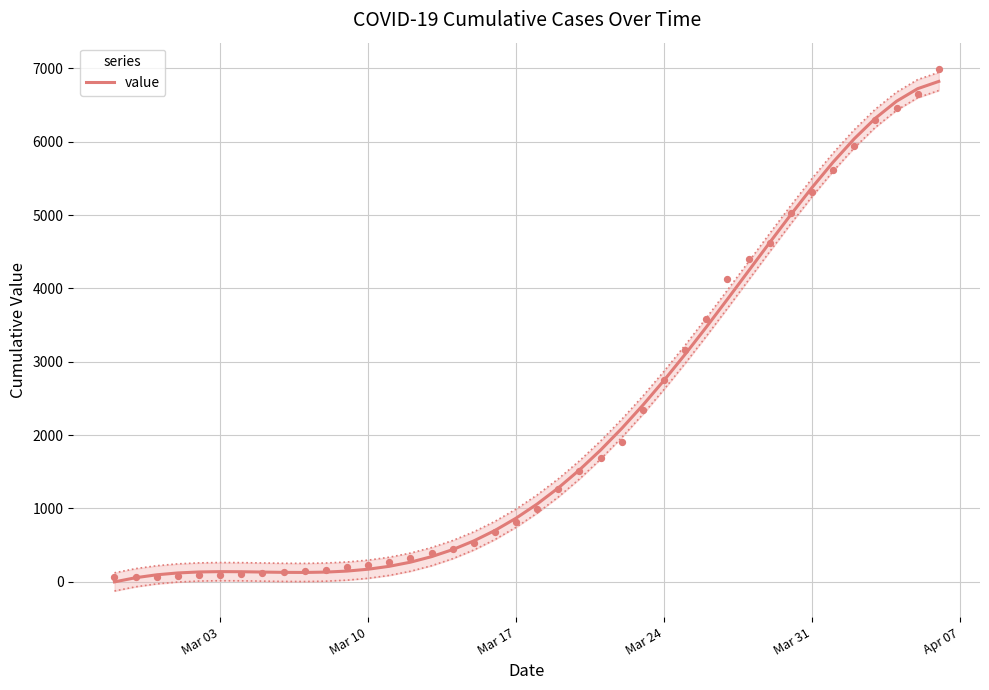

What is the highest value of the value series?

6822.8